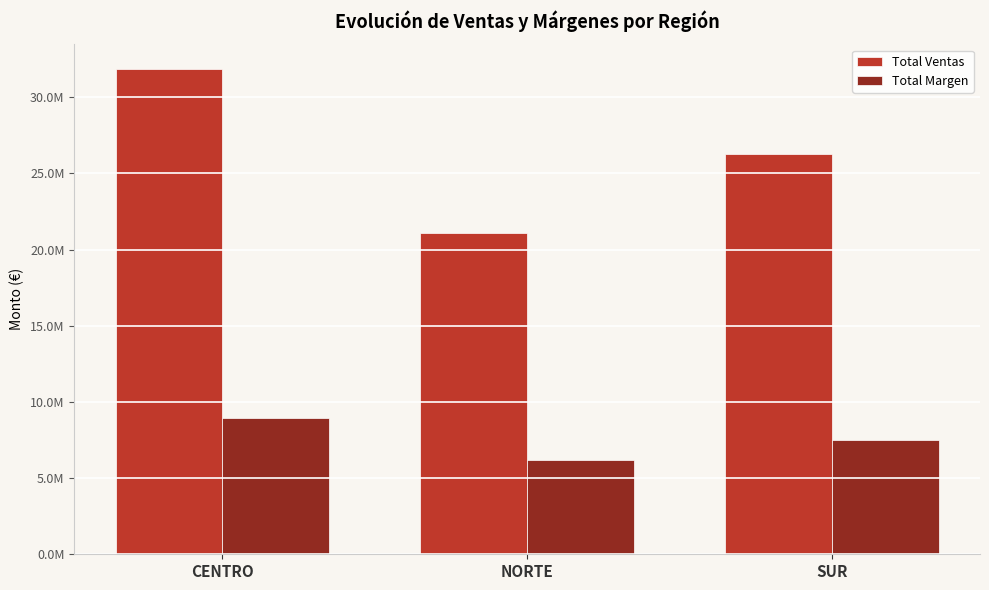

What are all the series names shown in the legend?

Total Ventas, Total Margen